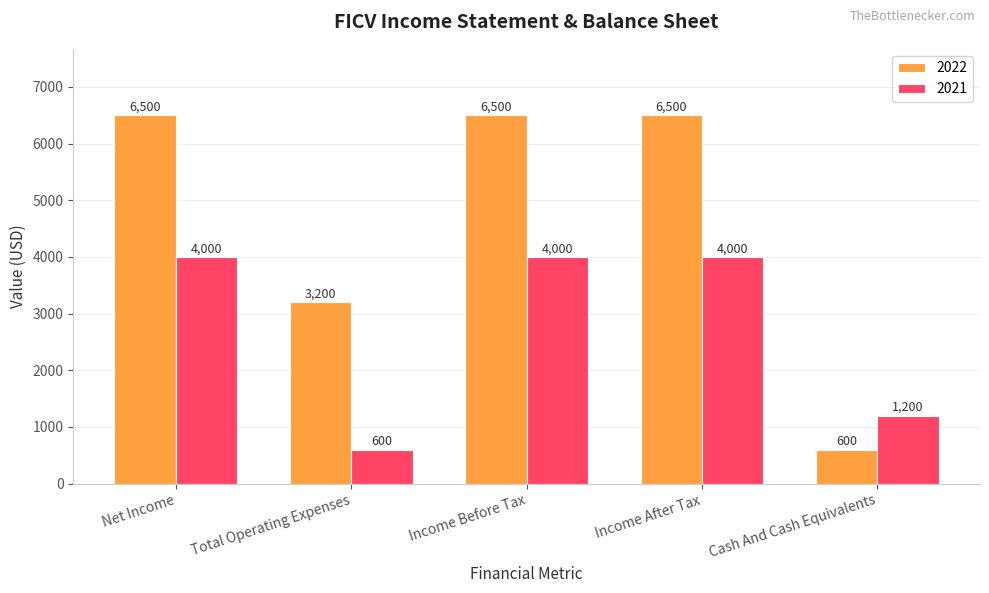

What is the average value of the 2022 series?

4660